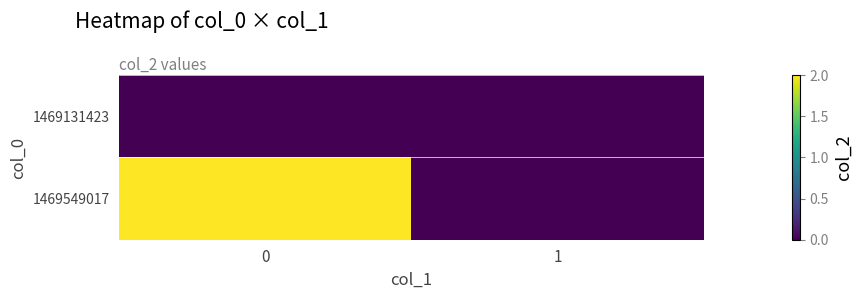

List the series in order of their overall mean, highest first.

1469549017, 1469131423